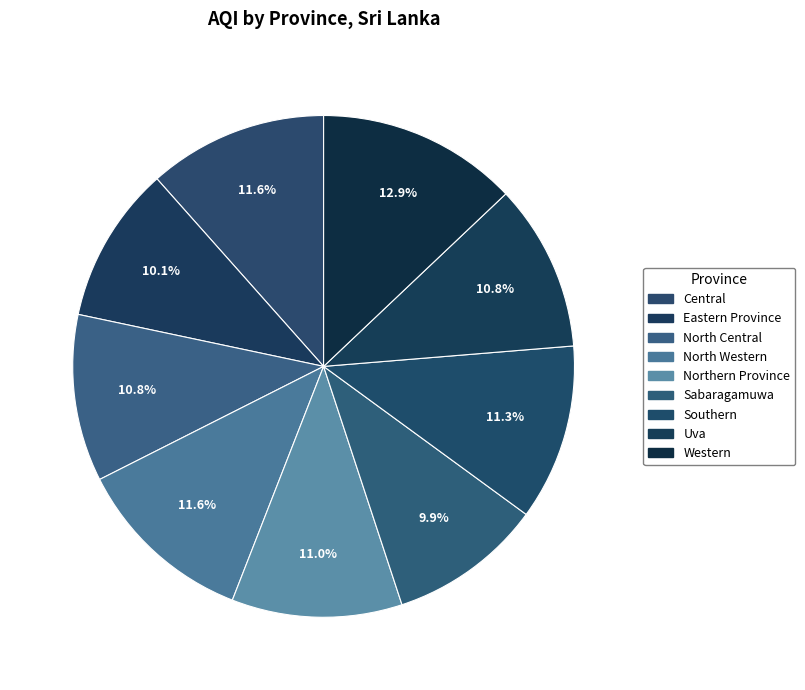

Rank the categories by value from highest to lowest.

Western, North Western, Central, Southern, Northern Province, North Central, Uva, Eastern Province, Sabaragamuwa